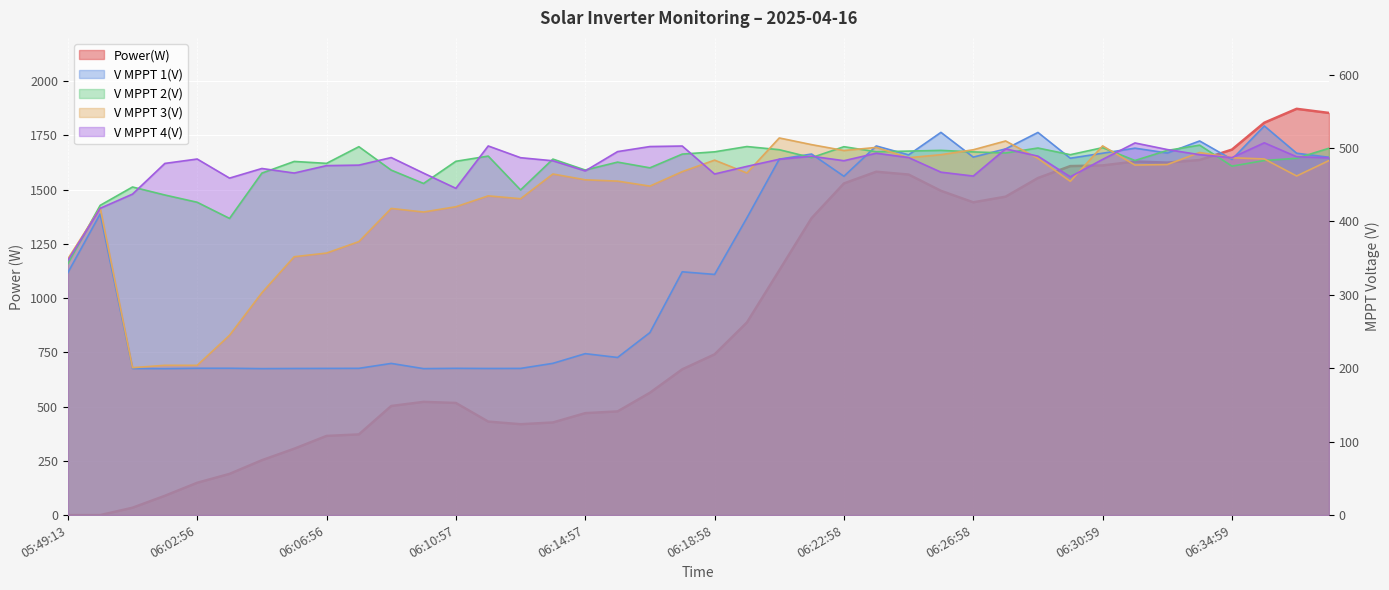

Reading left to right, extract all data points from this chart.

Power(W): 05:49:13=0.0	05:49:23=0.0	06:00:14=34.0	06:01:56=89.0	06:02:56=149.0	06:03:56=190.0	06:04:56=253.0	06:05:56=306.0	06:06:56=365.0	06:07:56=372.0	06:08:57=503.0	06:09:57=522.0	06:10:57=517.0	06:11:57=431.0	06:12:57=419.0	06:13:57=427.0	06:14:57=470.0	06:15:57=478.0	06:16:57=564.0	06:17:58=672.0	06:18:58=741.0	06:19:58=888.0	06:20:58=1128.0	06:21:58=1369.0	06:22:58=1529.0	06:23:58=1583.0	06:24:58=1570.0	06:25:58=1495.0	06:26:58=1442.0	06:27:59=1468.0	06:28:59=1554.0	06:29:59=1609.0	06:30:59=1612.0	06:31:59=1630.0	06:32:59=1625.0	06:33:59=1637.0	06:34:59=1685.0	06:35:59=1809.0	06:37:00=1873.0	06:38:00=1854.0
V MPPT 1(V): 05:49:13=330.2	05:49:23=410.2	06:00:14=199.7	06:01:56=199.5	06:02:56=200.0	06:03:56=200.0	06:04:56=199.5	06:05:56=199.7	06:06:56=199.8	06:07:56=199.9	06:08:57=206.6	06:09:57=199.5	06:10:57=199.9	06:11:57=199.7	06:12:57=199.8	06:13:57=206.7	06:14:57=219.9	06:15:57=214.7	06:16:57=248.6	06:17:58=331.4	06:18:58=327.8	06:19:58=404.9	06:20:58=484.8	06:21:58=491.8	06:22:58=461.5	06:23:58=502.8	06:24:58=490.7	06:25:58=521.3	06:26:58=487.6	06:27:59=498.8	06:28:59=521.2	06:29:59=486.1	06:30:59=492.9	06:31:59=499.8	06:32:59=493.2	06:33:59=509.6	06:34:59=484.5	06:35:59=530.1	06:37:00=492.9	06:38:00=487.4
V MPPT 2(V): 05:49:13=342.4	05:49:23=421.9	06:00:14=446.9	06:01:56=436.0	06:02:56=426.1	06:03:56=404.1	06:04:56=465.8	06:05:56=481.7	06:06:56=479.1	06:07:56=501.8	06:08:57=469.9	06:09:57=451.7	06:10:57=481.9	06:11:57=489.0	06:12:57=442.9	06:13:57=484.9	06:14:57=470.0	06:15:57=480.8	06:16:57=473.0	06:17:58=491.7	06:18:58=494.8	06:19:58=502.0	06:20:58=497.7	06:21:58=486.9	06:22:58=501.8	06:23:58=494.9	06:24:58=495.8	06:25:58=496.8	06:26:58=494.7	06:27:59=493.2	06:28:59=500.0	06:29:59=490.9	06:30:59=500.5	06:31:59=483.0	06:32:59=496.7	06:33:59=503.9	06:34:59=475.3	06:35:59=483.0	06:37:00=486.0	06:38:00=499.7
V MPPT 3(V): 05:49:13=348.9	05:49:23=418.3	06:00:14=200.8	06:01:56=204.0	06:02:56=204.0	06:03:56=244.9	06:04:56=302.8	06:05:56=351.9	06:06:56=356.9	06:07:56=372.5	06:08:57=417.7	06:09:57=412.8	06:10:57=420.0	06:11:57=434.8	06:12:57=430.9	06:13:57=464.6	06:14:57=456.7	06:15:57=454.9	06:16:57=448.1	06:17:58=467.8	06:18:58=483.5	06:19:58=466.0	06:20:58=513.7	06:21:58=504.6	06:22:58=496.6	06:23:58=500.8	06:24:58=486.8	06:25:58=490.9	06:26:58=497.6	06:27:59=509.6	06:28:59=485.8	06:29:59=454.7	06:30:59=502.9	06:31:59=476.8	06:32:59=477.5	06:33:59=493.9	06:34:59=486.7	06:35:59=485.1	06:37:00=461.9	06:38:00=482.9
V MPPT 4(V): 05:49:13=346.7	05:49:23=417.9	06:00:14=437.2	06:01:56=479.0	06:02:56=485.0	06:03:56=459.0	06:04:56=472.1	06:05:56=465.9	06:06:56=476.0	06:07:56=476.7	06:08:57=487.0	06:09:57=465.8	06:10:57=445.1	06:11:57=502.8	06:12:57=486.8	06:13:57=482.6	06:14:57=468.8	06:15:57=495.1	06:16:57=502.0	06:17:58=502.7	06:18:58=464.6	06:19:58=475.0	06:20:58=484.7	06:21:58=488.8	06:22:58=482.7	06:23:58=492.9	06:24:58=487.0	06:25:58=467.1	06:26:58=461.8	06:27:59=498.8	06:28:59=488.9	06:29:59=460.8	06:30:59=484.5	06:31:59=506.9	06:32:59=497.9	06:33:59=490.9	06:34:59=486.9	06:35:59=507.1	06:37:00=488.1	06:38:00=486.7